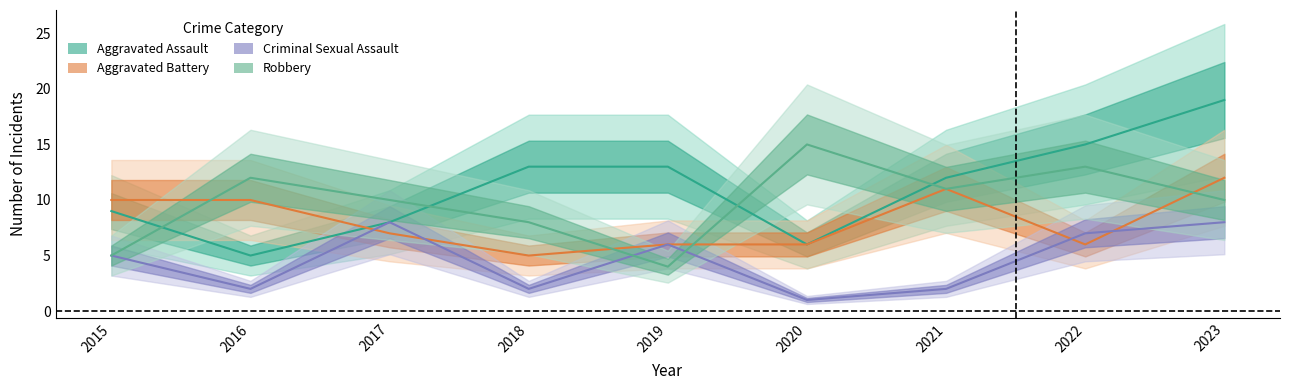

How many lines are shown in the chart?

4